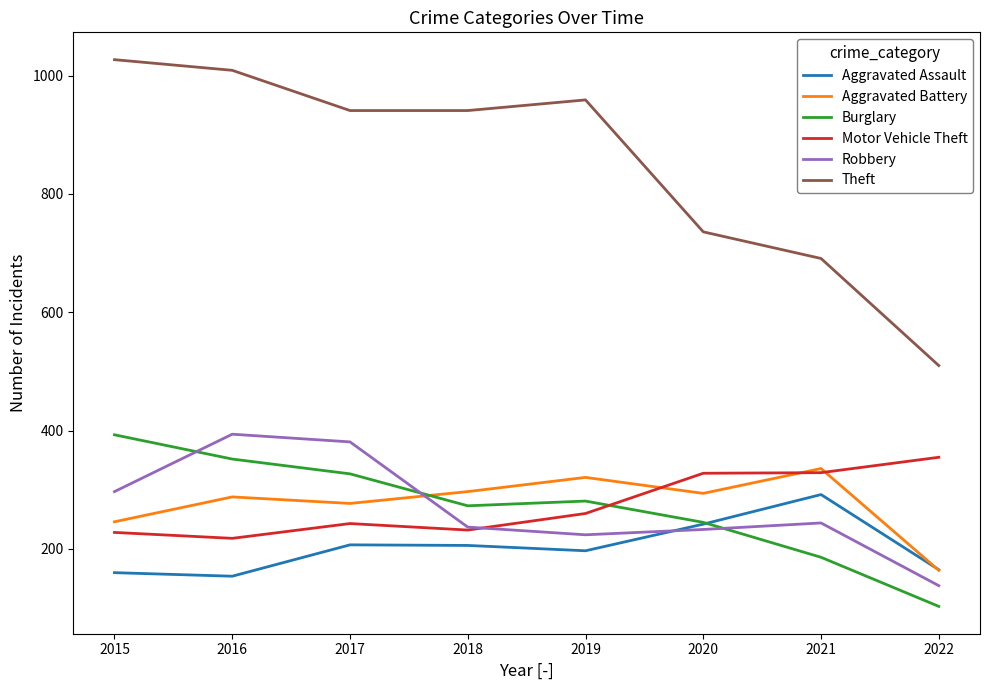

True or false: Robbery has a value of 394 at 2016.

True